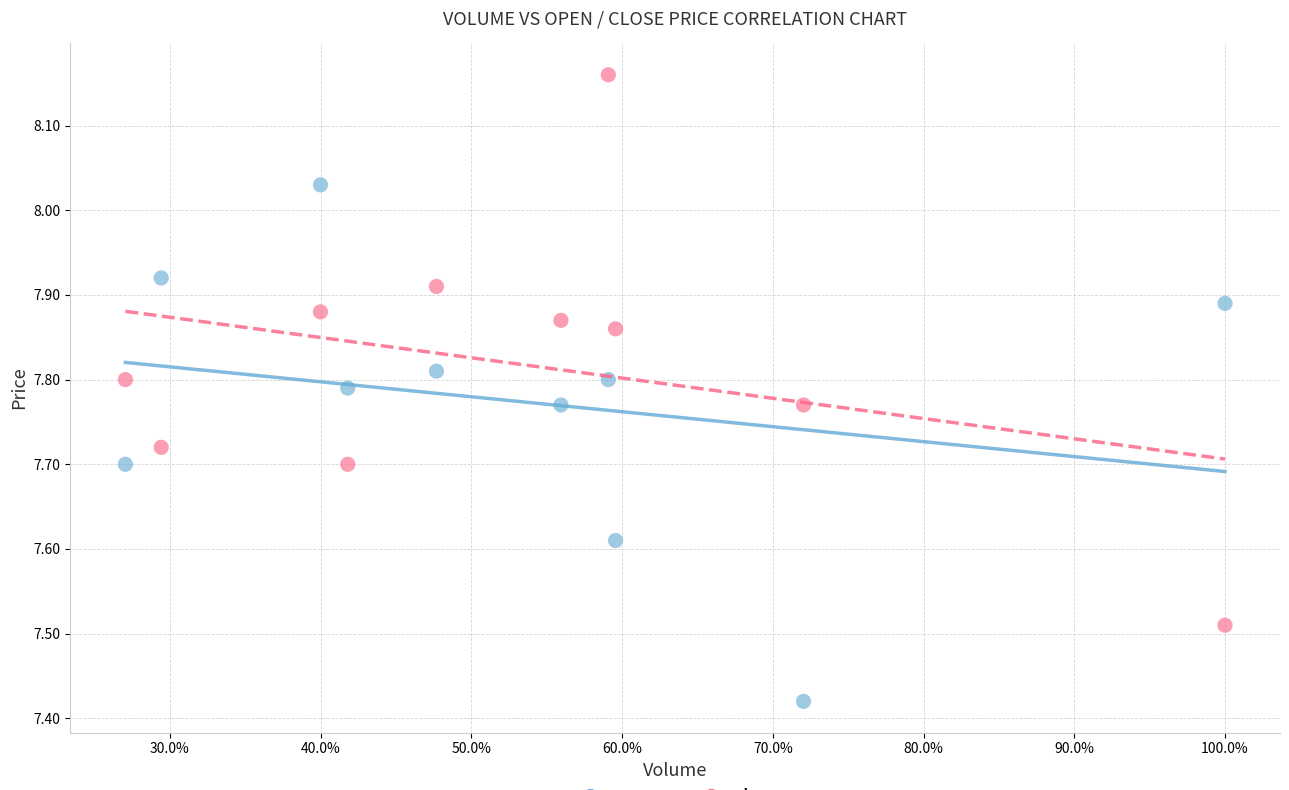

What are all the series names shown in the legend?

open, close